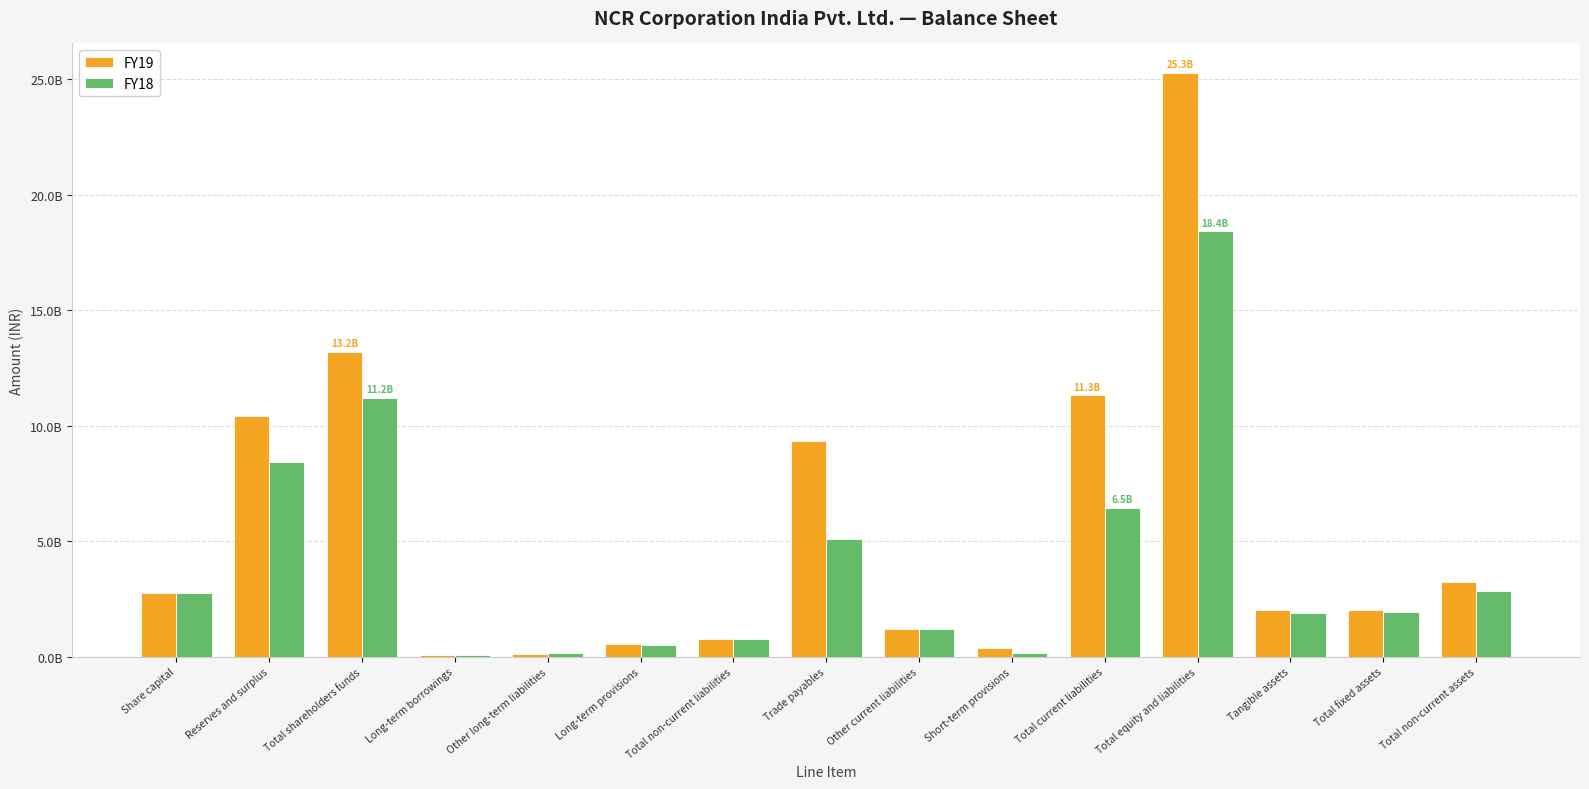

At which label does FY18 reach its peak?

Total equity and liabilities